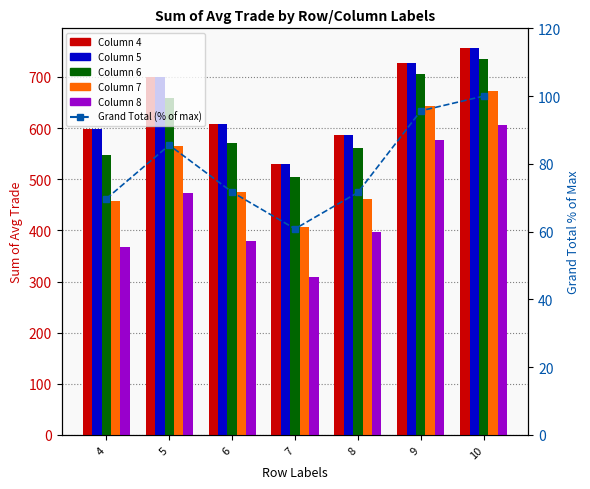

Where is col 7 nearest to the value 539?

5